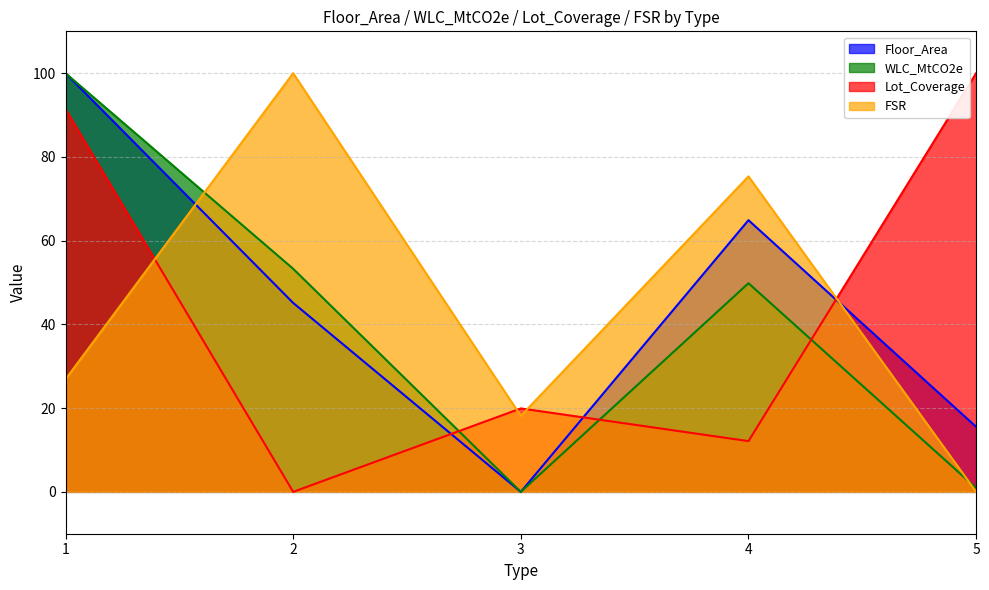

How many interior local valleys does the WLC_MtCO2e series have?

1